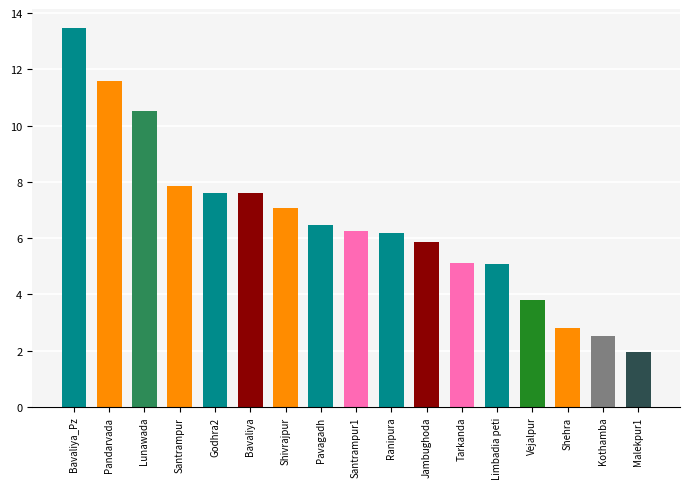

Count the number of values greater than 6.

10